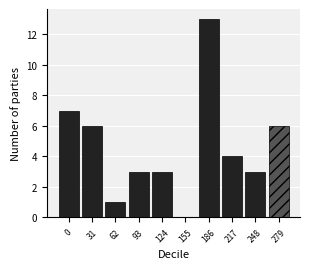

Reading left to right, transcribe all the data shown in this chart.

0=7	31=6	62=1	93=3	124=3	155=0	186=13	217=4	248=3	279=6